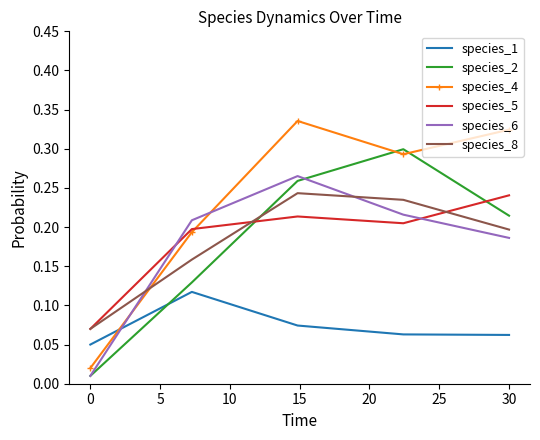

True or false: species_1 and species_2 intersect in this chart.

True